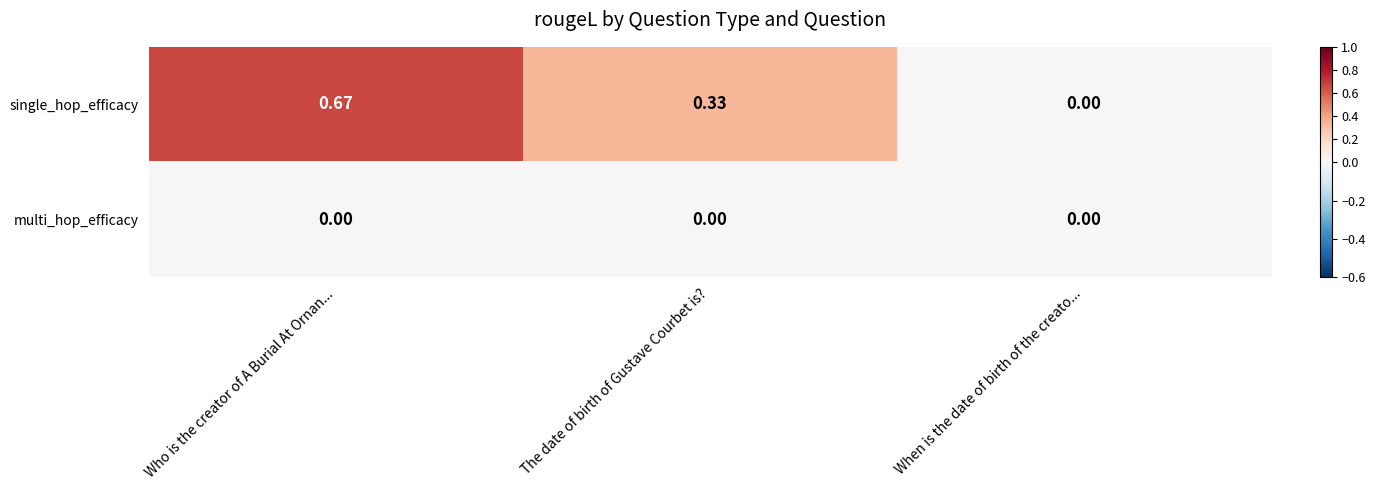

At which category is the sum across all series the highest?

Who is the creator of A Burial At Ornan...